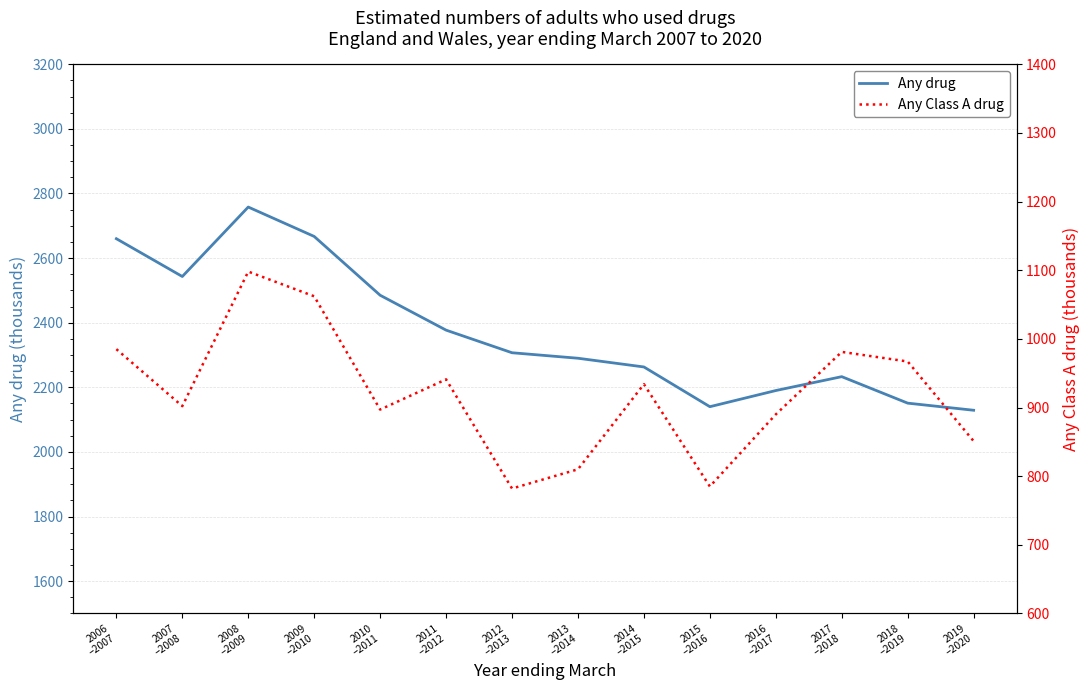

Reading right to left, transcribe all the data shown in this chart.

Any drug: 2019
–2020=2129	2018
–2019=2151	2017
–2018=2233	2016
–2017=2190	2015
–2016=2140	2014
–2015=2263	2013
–2014=2290	2012
–2013=2307	2011
–2012=2377	2010
–2011=2485	2009
–2010=2667	2008
–2009=2758	2007
–2008=2543	2006
–2007=2660
Any Class A drug: 2019
–2020=851	2018
–2019=967	2017
–2018=981	2016
–2017=890	2015
–2016=785	2014
–2015=934	2013
–2014=810	2012
–2013=782	2011
–2012=941	2010
–2011=897	2009
–2010=1062	2008
–2009=1098	2007
–2008=902	2006
–2007=985